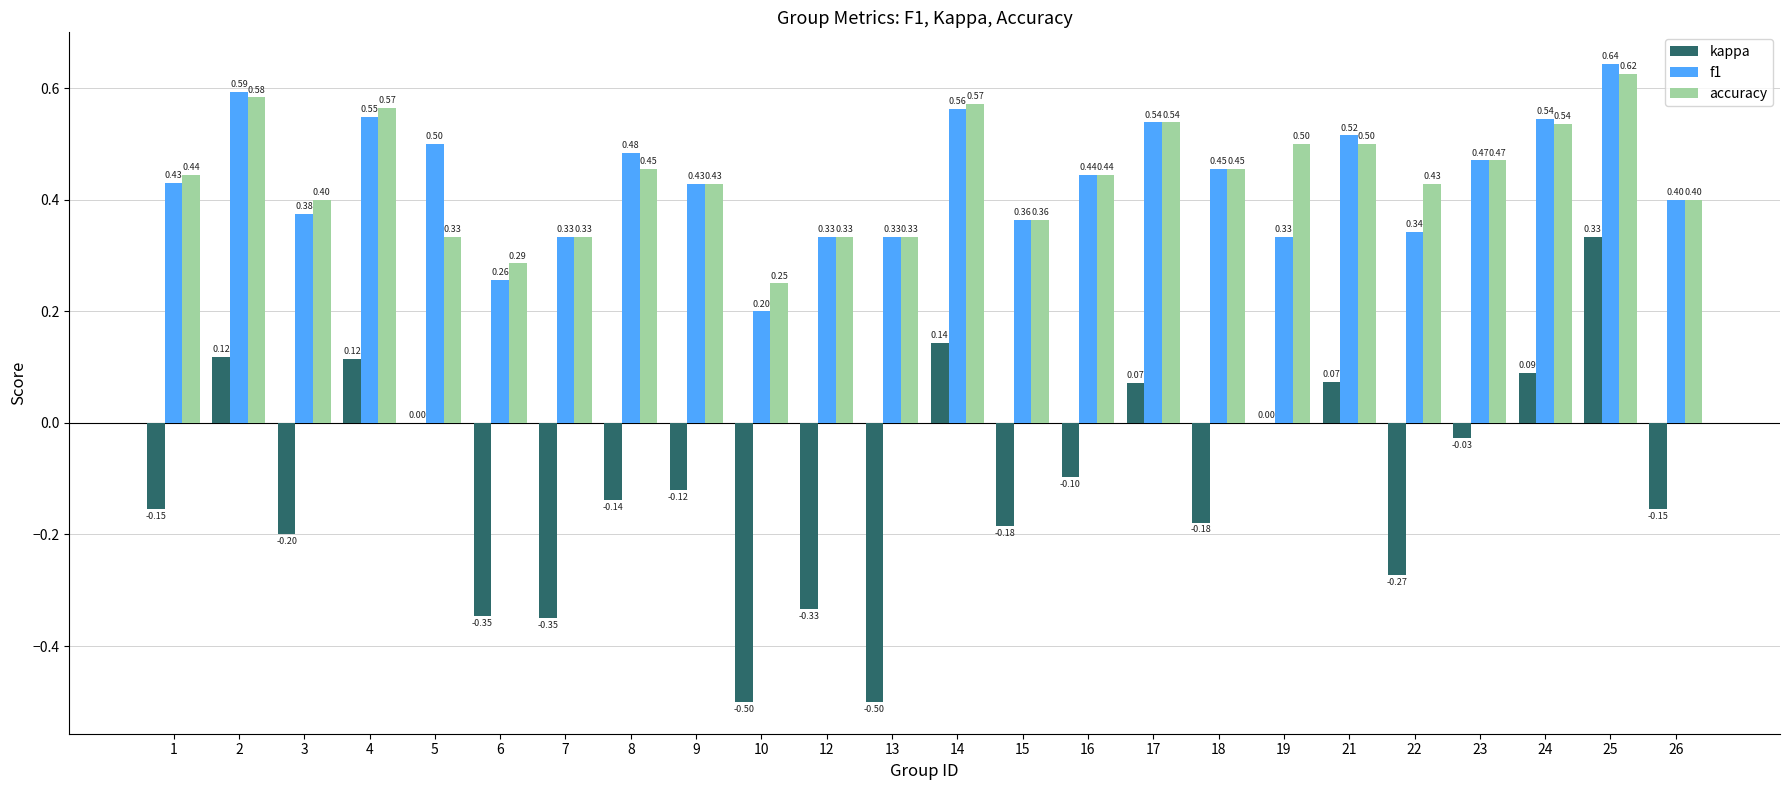

What is the sum of all kappa values?

-2.6